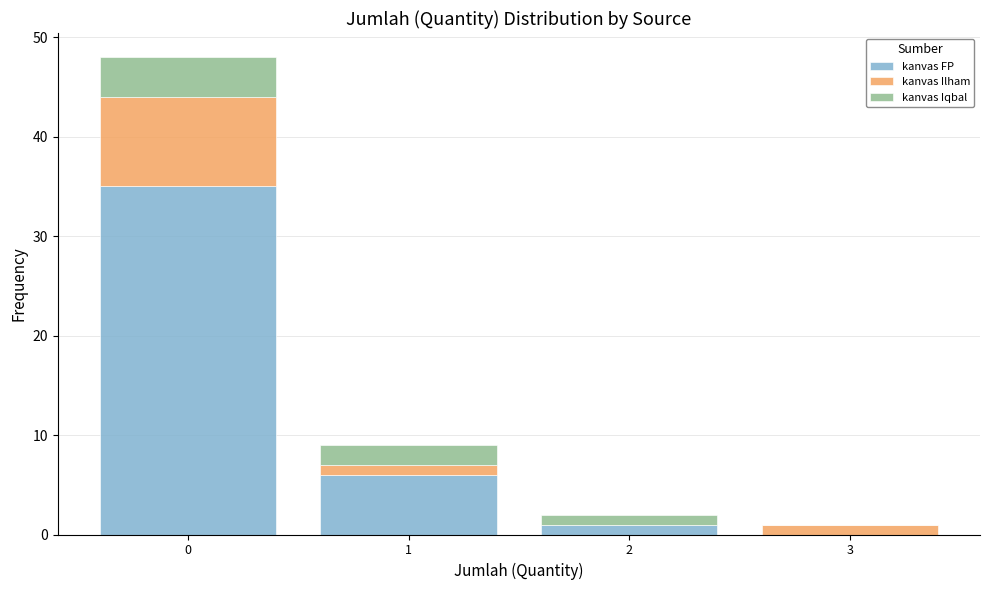

Reading left to right, transcribe the values for kanvas FP.

0=35	1=6	2=1	3=0